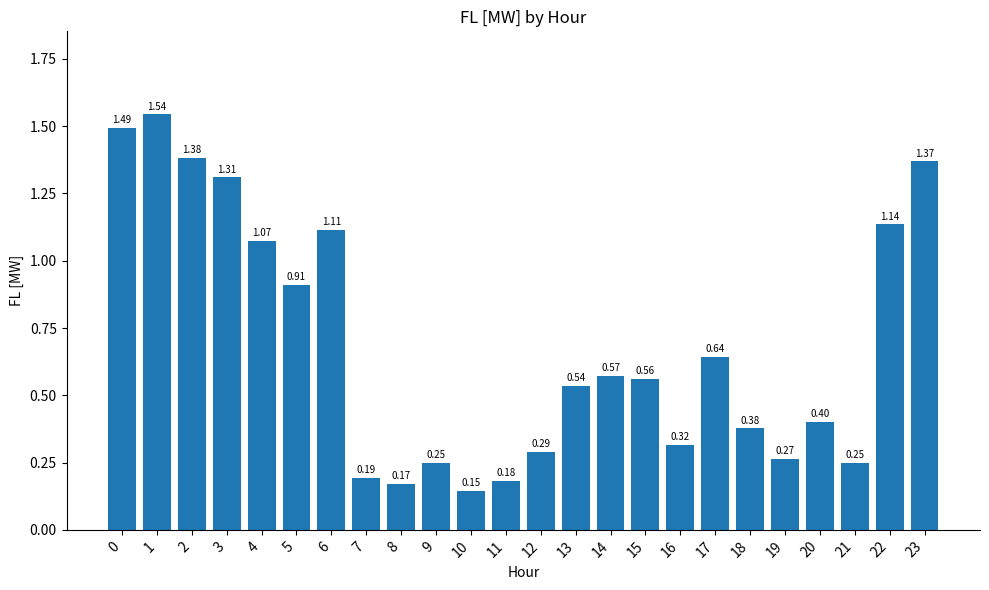

What is the sum of all values?

16.5